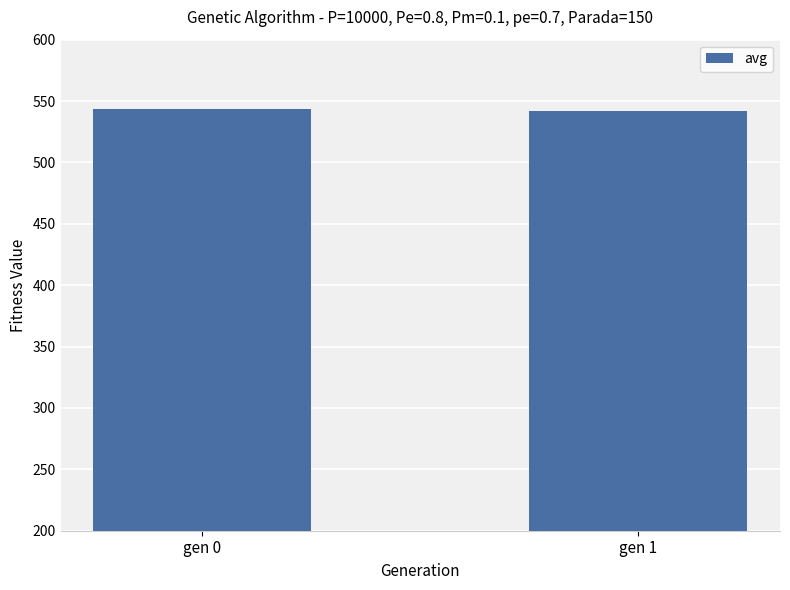

What is the smallest value displayed?

542.0